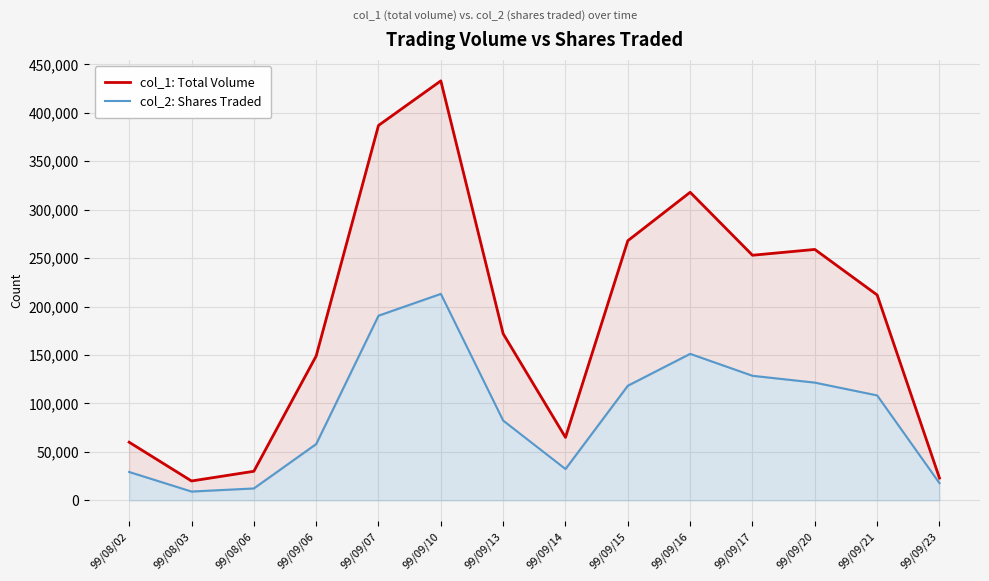

Which series has the largest total across all categories?

col_1: Total Volume